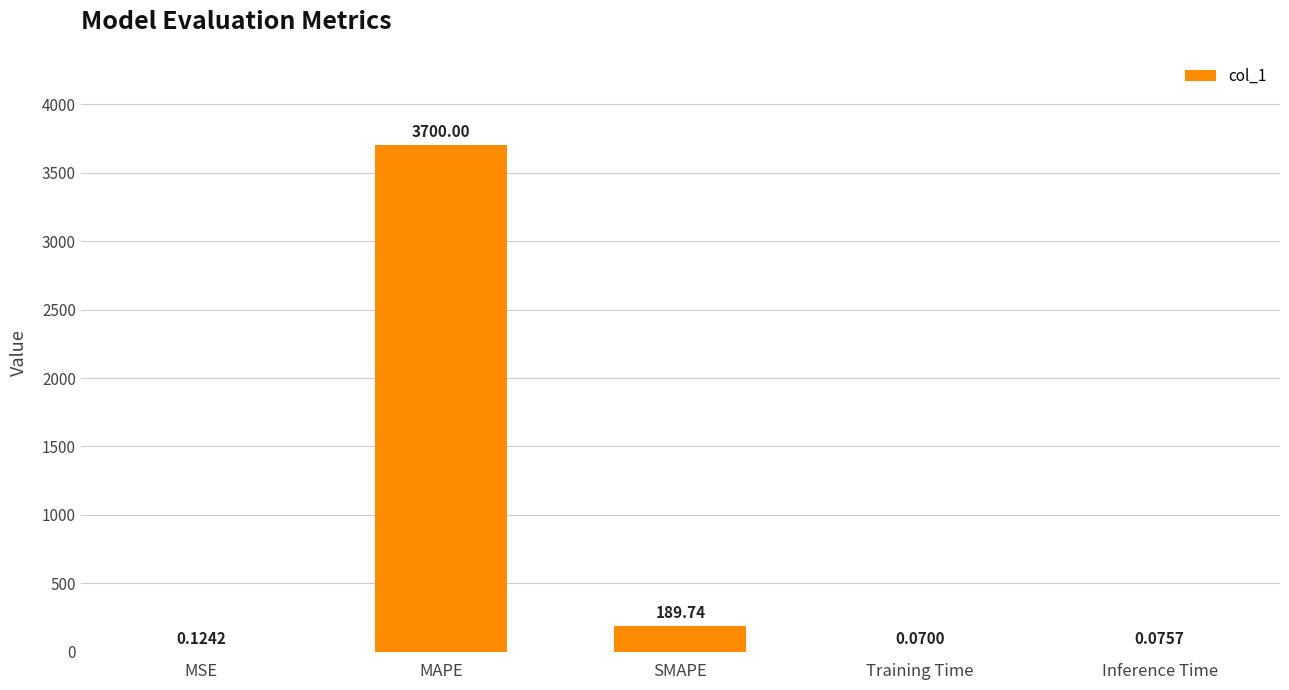

How many categories are shown in the chart?

5